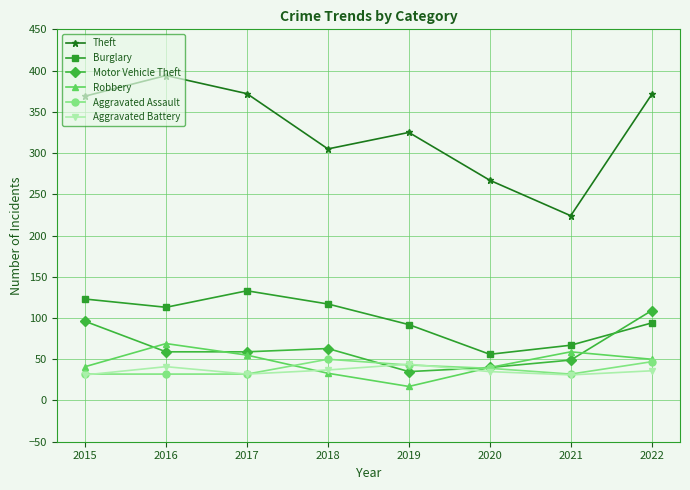

What is the difference between the highest and lowest values at 2016?

362